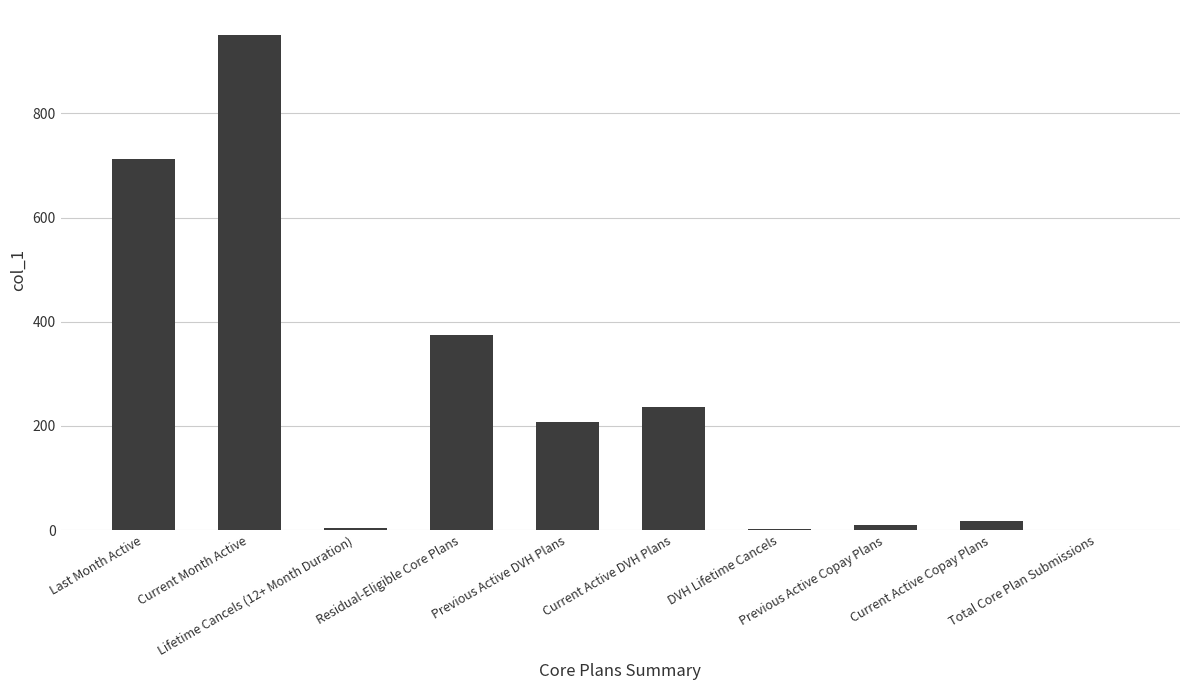

True or false: the data shows 713 at Last Month Active.

True